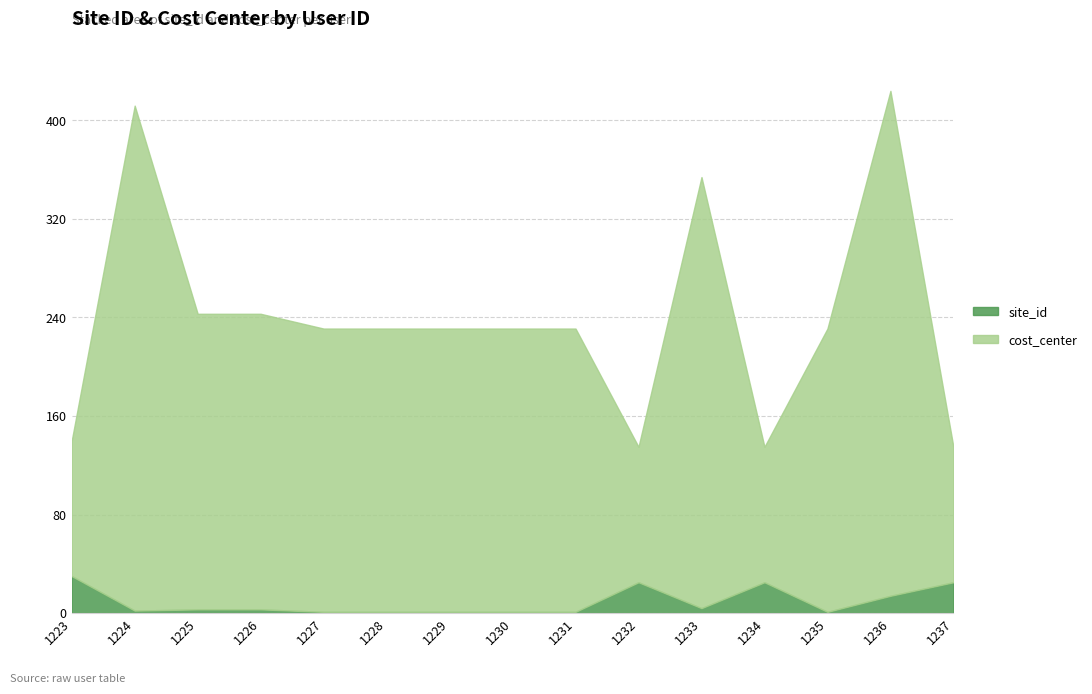

Which label corresponds to the smallest value in the chart?

1227